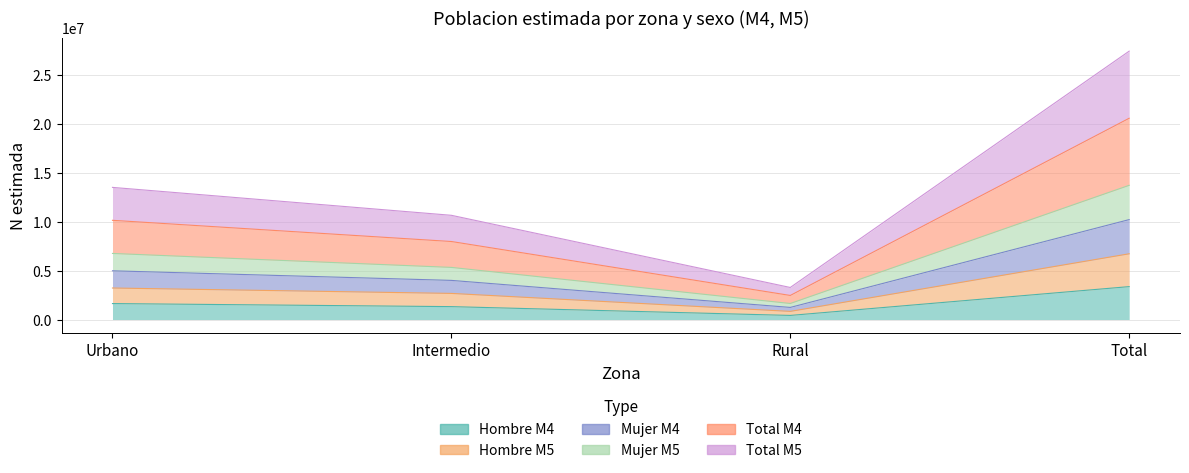

True or false: Mujer M4 has more than 2 points higher than both neighbors.

False